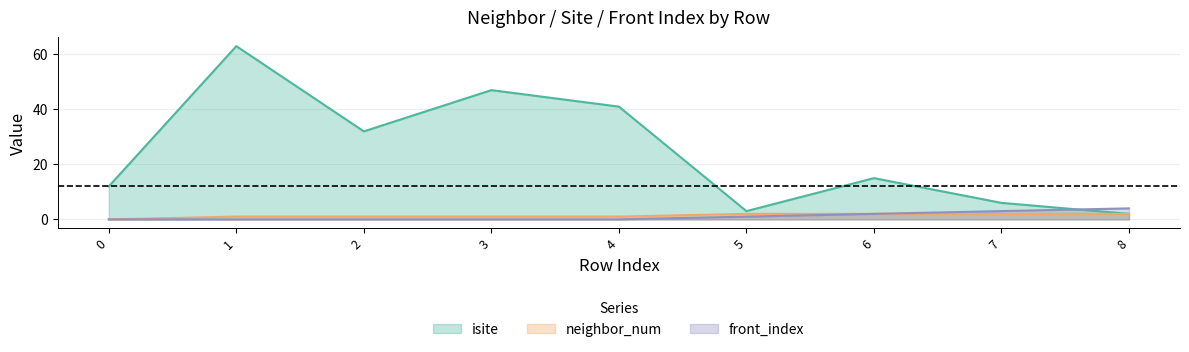

What is the difference between the maximum and second lowest values in the neighbor_num series?

1